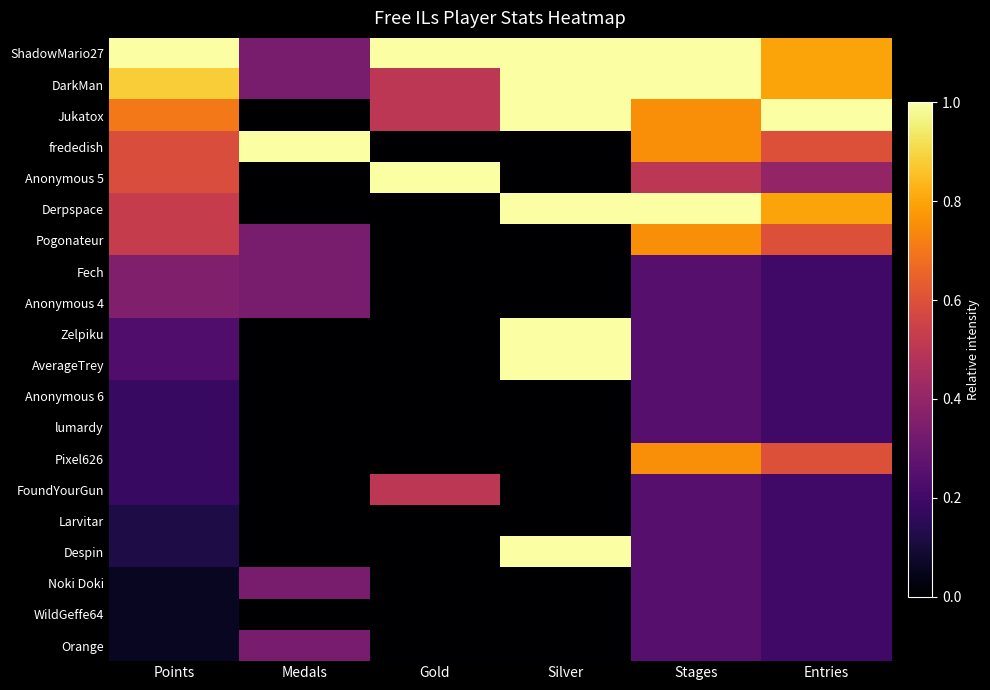

Which series has the largest total across all categories?

ShadowMario27